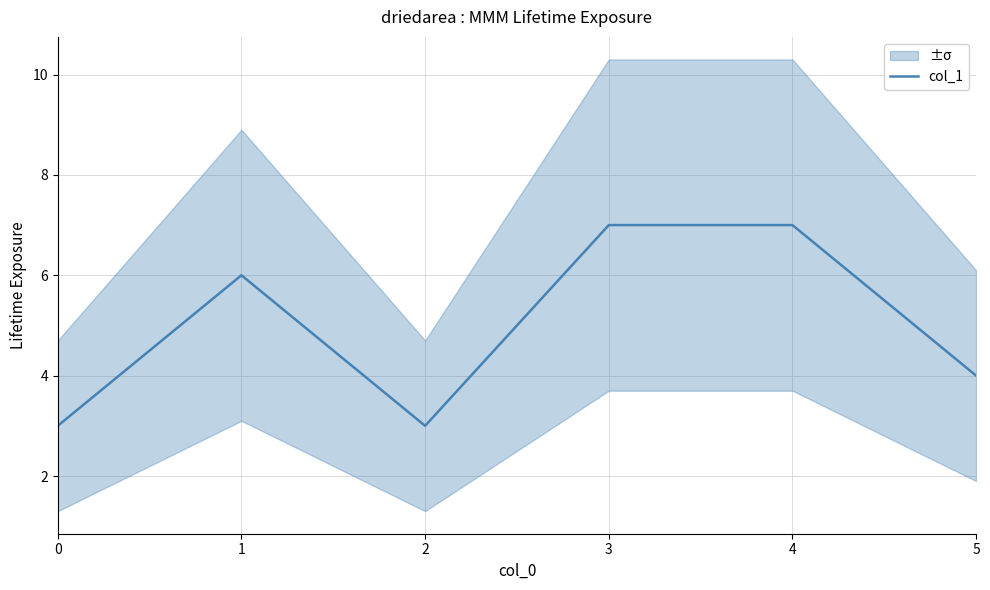

Reading left to right, transcribe all the data shown in this chart.

3	6	3	7	7	4